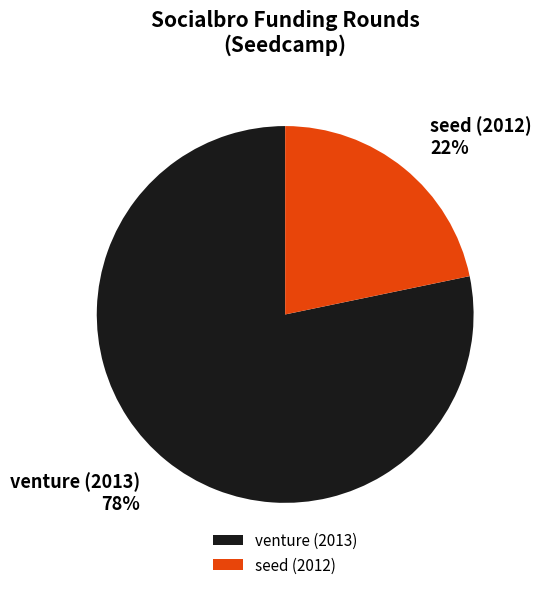

To the nearest percent, what percentage of the pie is seed (2012)?

22%